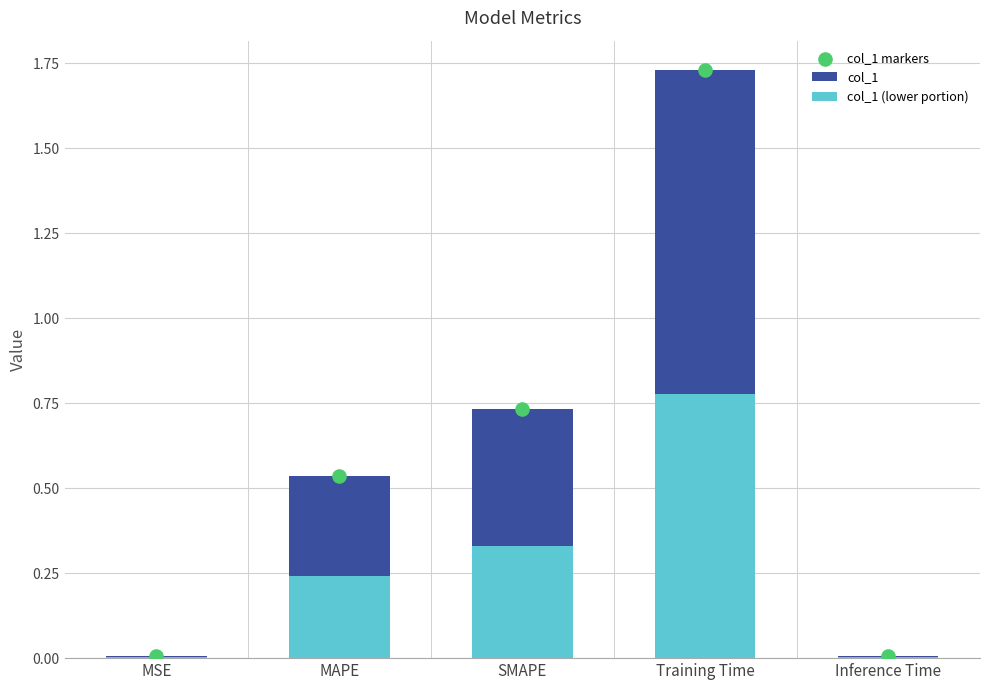

At which category is the sum across all series the highest?

Training Time